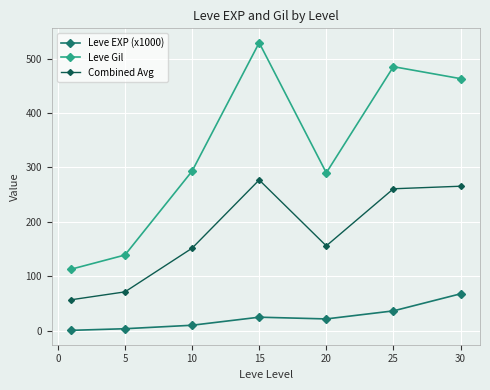

Reading left to right, list all the values displayed in this chart.

Leve EXP (x1000): 0.6	3.6	10.0	24.8	21.6	36.4	67.7
Leve Gil: 113.0	139.0	293.0	529.0	290.0	485.0	463.0
Combined Avg: 56.8	71.3	151.5	276.9	155.8	260.7	265.4